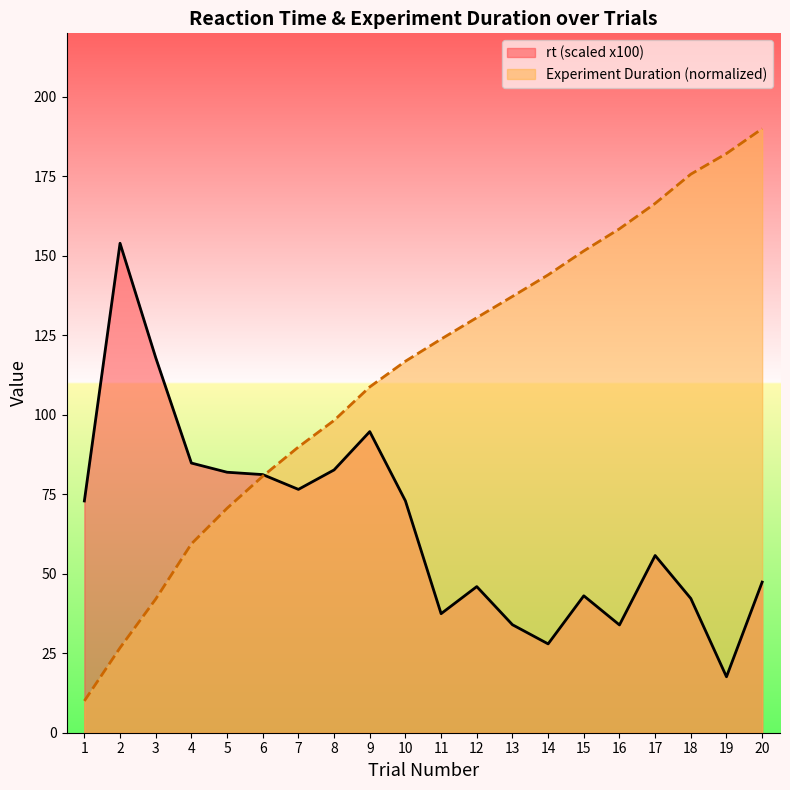

Reading right to left, list all the values displayed in this chart.

rt: 47.4	17.6	42.2	55.7	33.9	43.1	27.9	34.0	46.0	37.4	72.9	94.7	82.7	76.5	81.2	81.9	84.8	118.0	154.0	72.9
Experiment Duration: 190.0	182.2	175.7	166.5	158.5	151.5	144.0	137.2	130.6	123.8	116.9	108.8	98.2	89.9	80.7	70.6	59.4	42.0	26.7	10.0